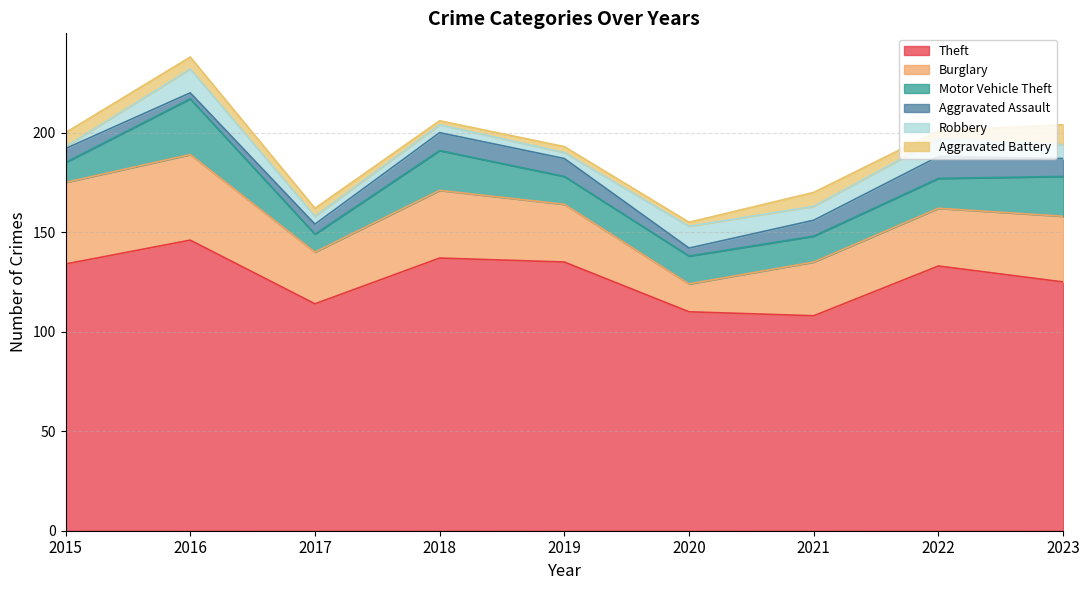

At which category is the sum across all series the highest?

2016